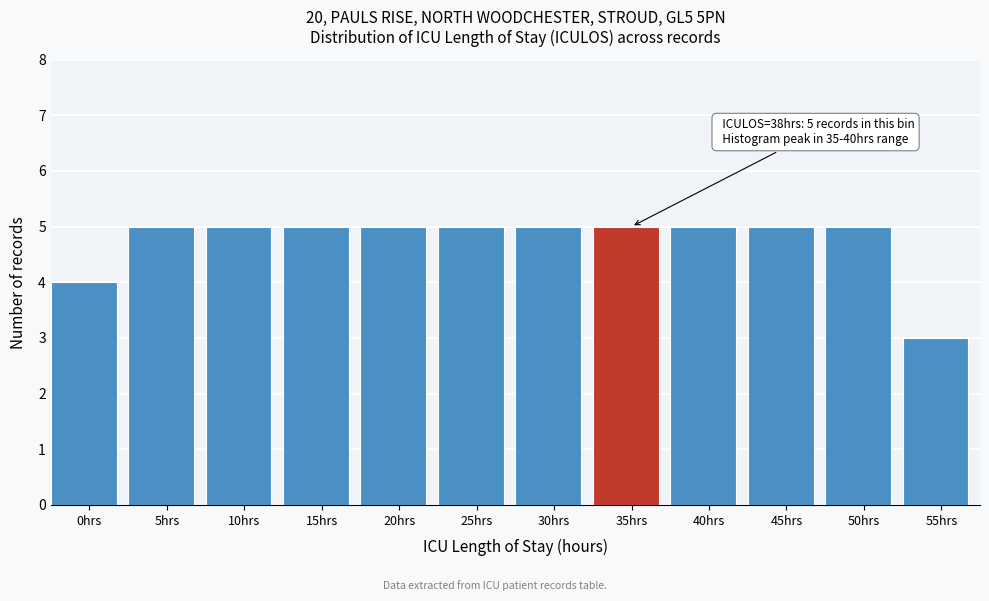

Reading left to right, what are all the values shown in this chart?

4	5	5	5	5	5	5	5	5	5	5	3